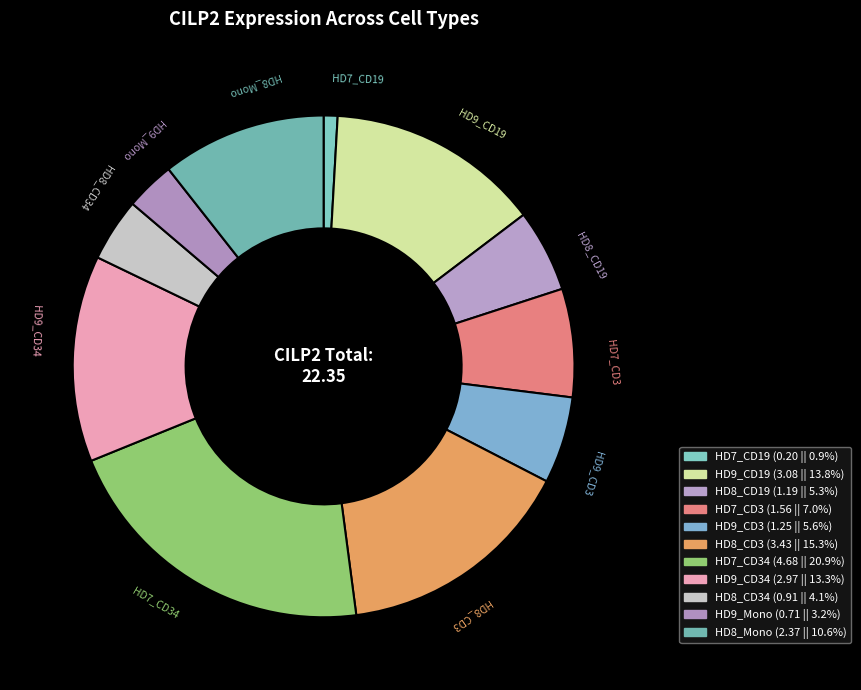

How many slices are in this pie chart?

11